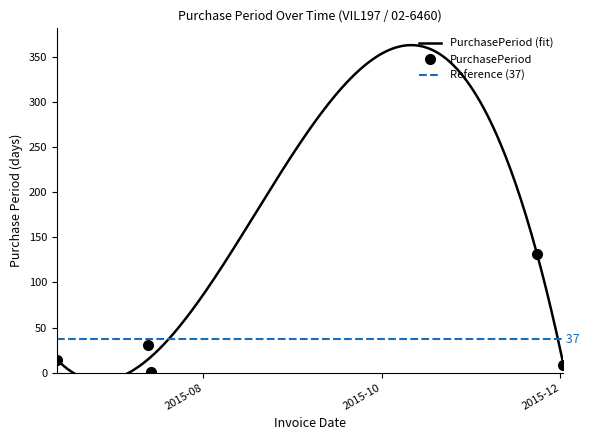

Where does the data first go above 14?

2015-07-13